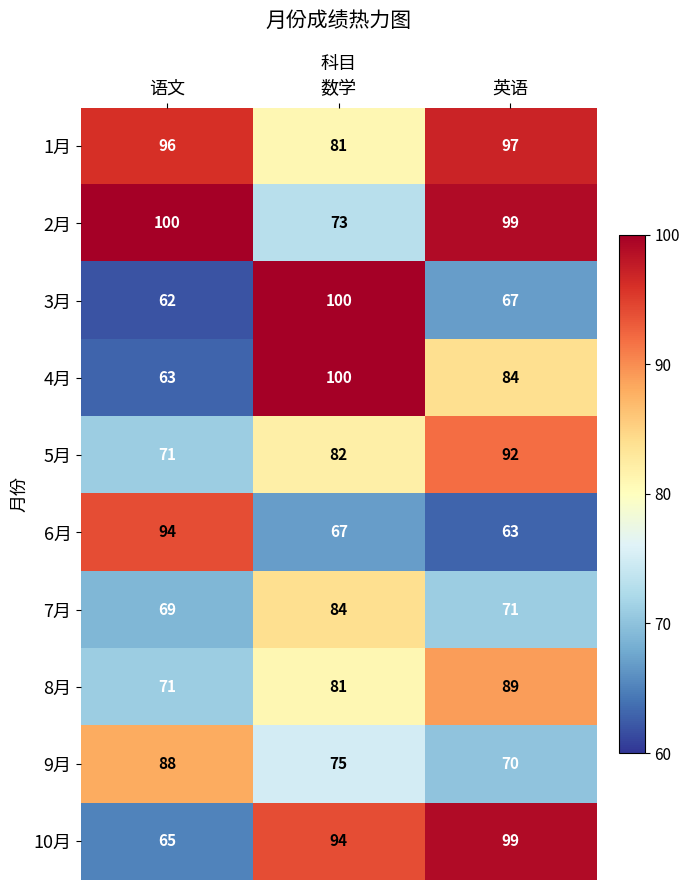

Where does the 6月 series first go above 67?

语文